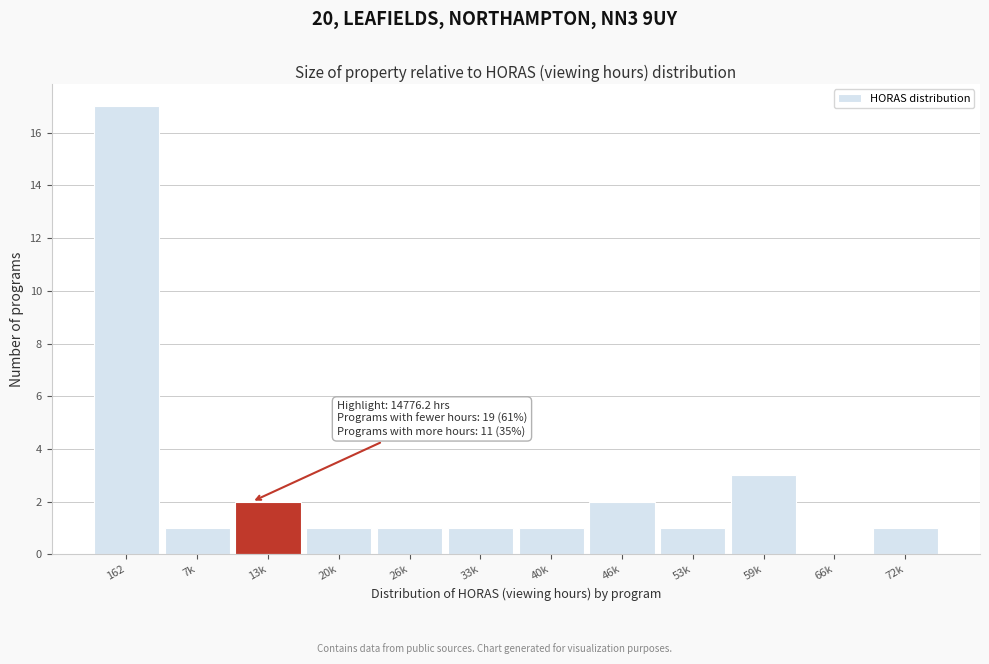

Reading left to right, list all the values displayed in this chart.

162=17	7k=1	13k=2	20k=1	26k=1	33k=1	40k=1	46k=2	53k=1	59k=3	66k=0	72k=1